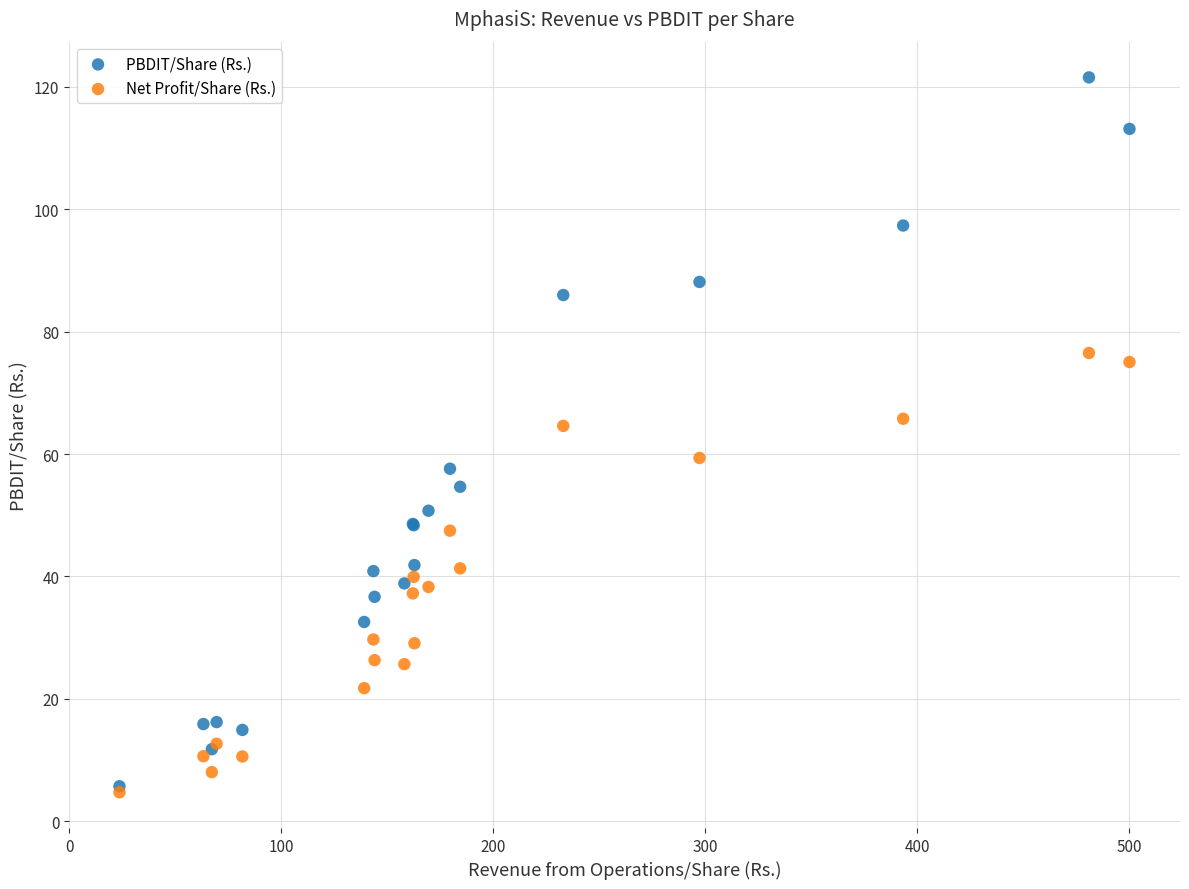

What are all the series names shown in the legend?

PBDIT/Share (Rs.), Net Profit/Share (Rs.)